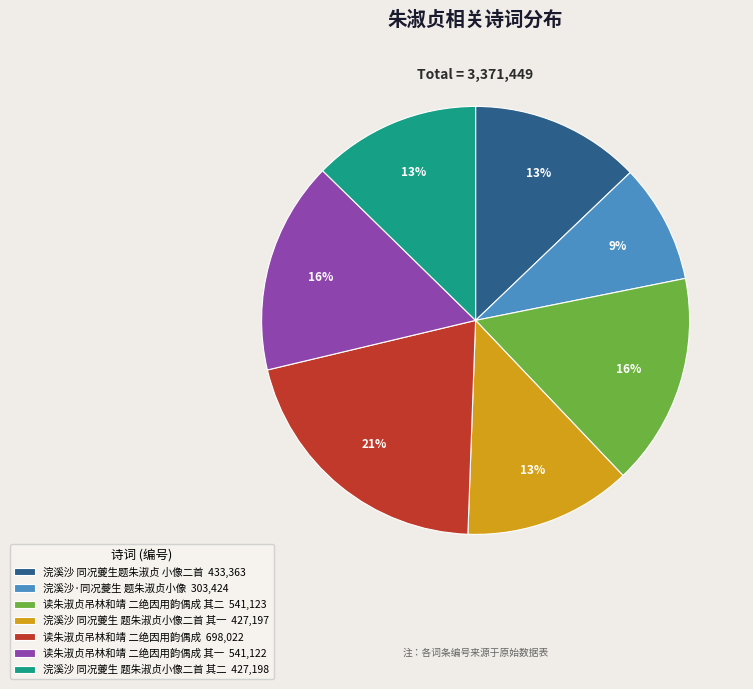

What is the ratio of the value at 读朱淑贞吊林和靖 二绝因用韵偶成 698,022 to the value at 浣溪沙 同况夔生 题朱淑贞小像二首 其二 427,198?

1.6